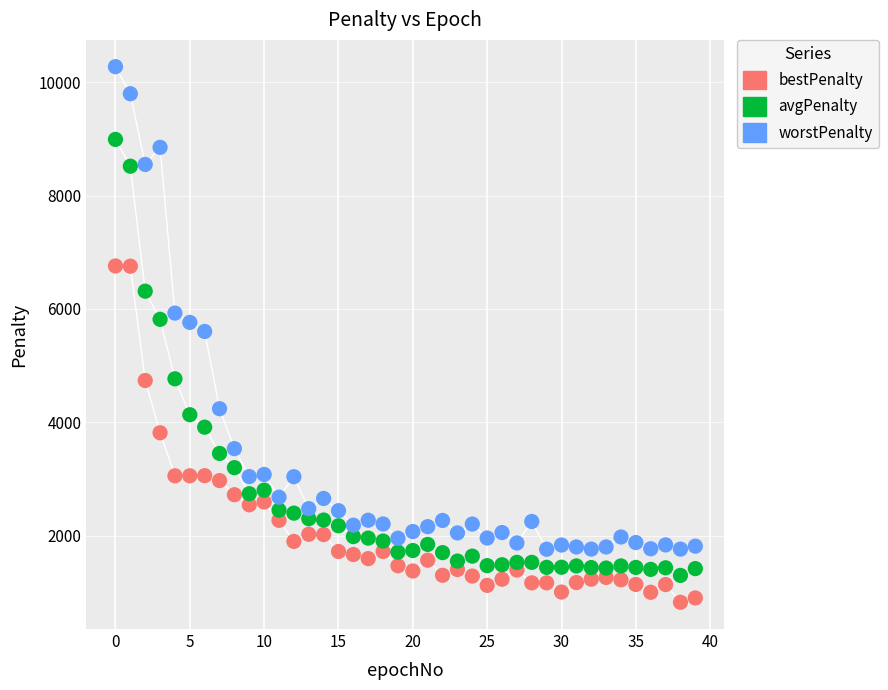

Which series reaches the maximum Y coordinate?

worstPenalty